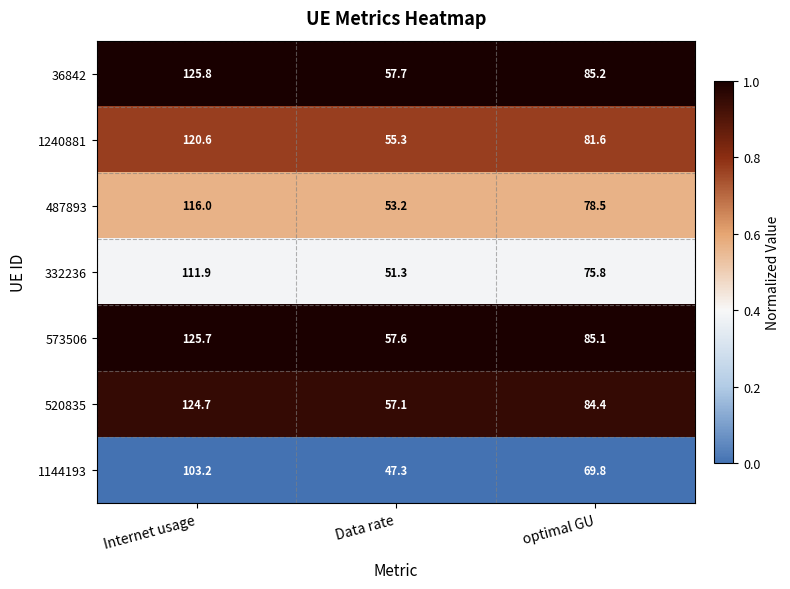

What is the difference between the highest and lowest values at Internet usage?

22.6